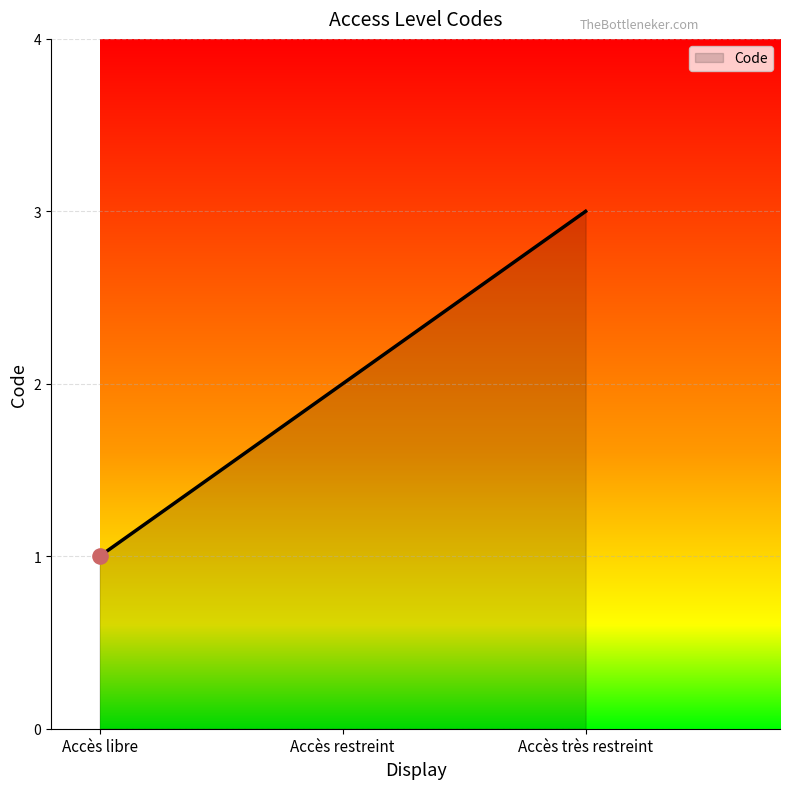

What is the change in value from Accès libre to Accès restreint?

+1